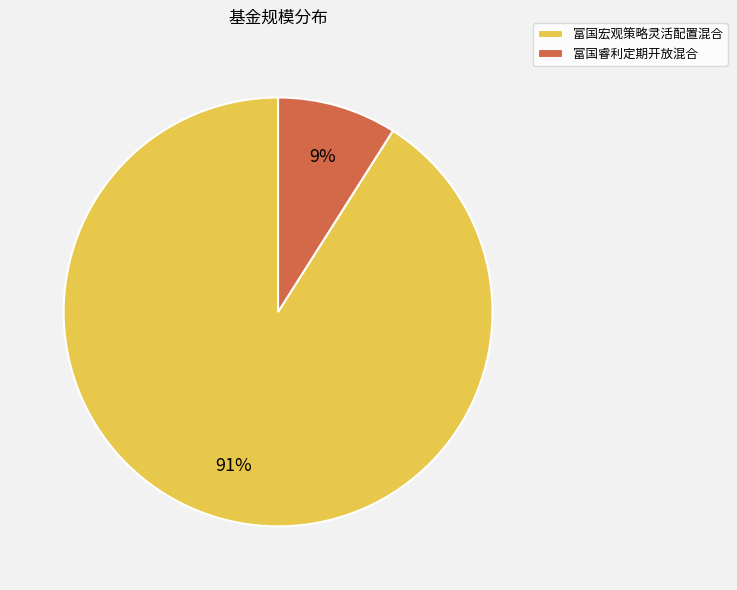

To the nearest percent, what portion does 富国宏观策略灵活配置混合 represent?

91%